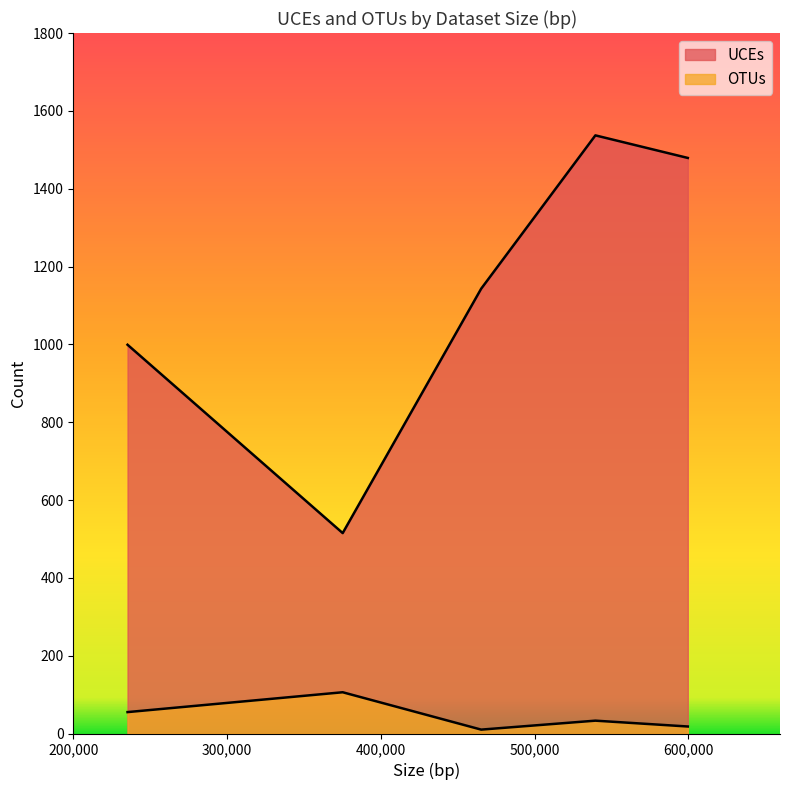

True or false: UCEs has a value of 491 at 599627.

False